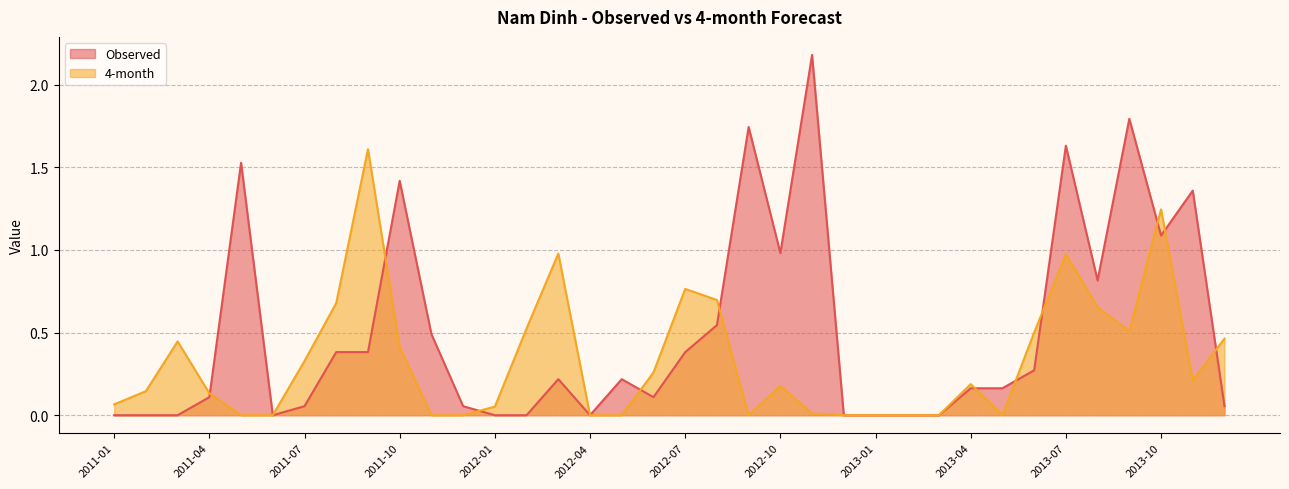

At which category is the sum across all series the highest?

2013-07